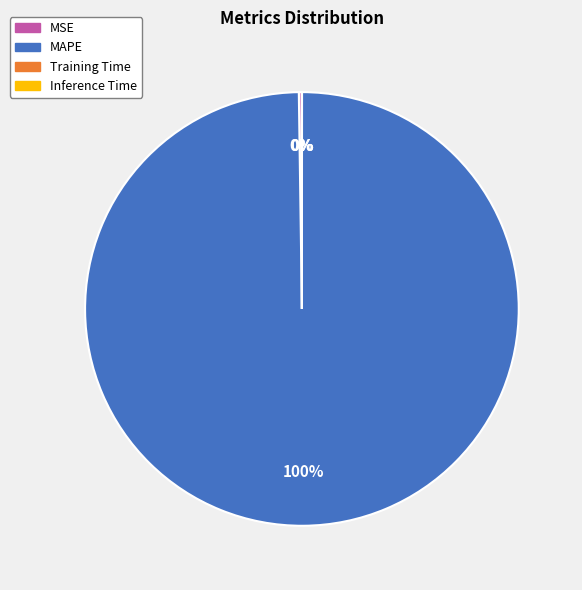

What is the largest slice in the pie chart?

MAPE